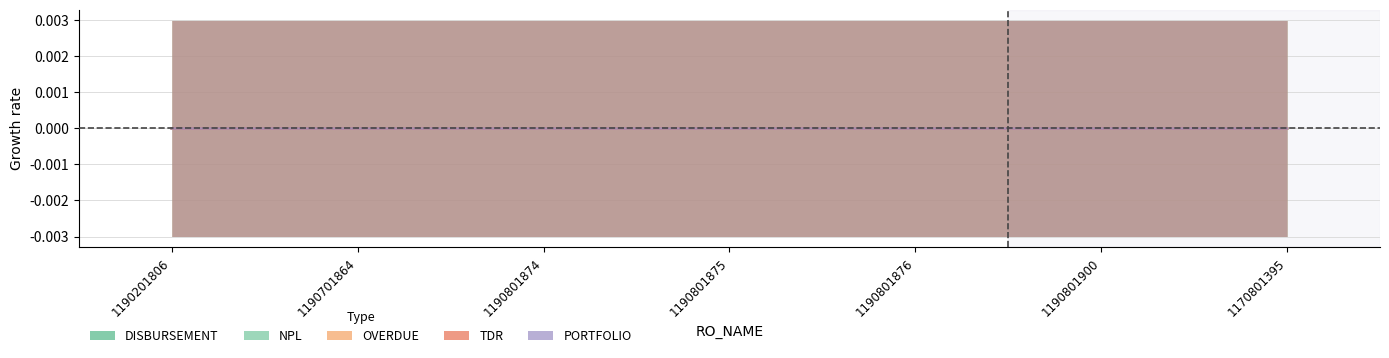

Does the chart have visible grid lines?

Yes